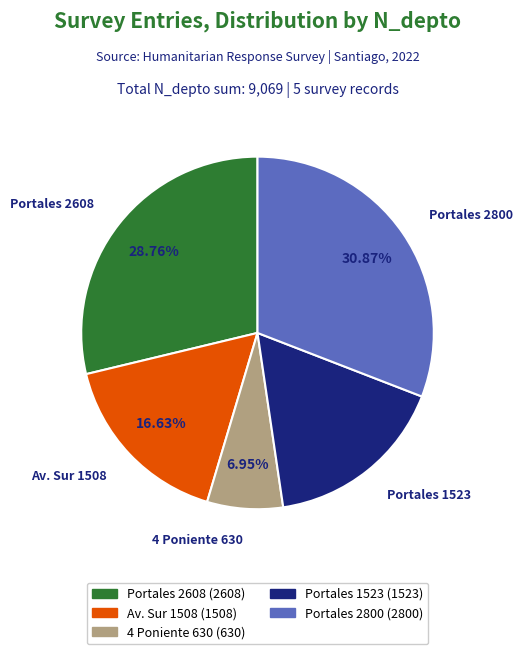

What is the total percentage of Portales 2608 and 4 Poniente 630?

35.7%